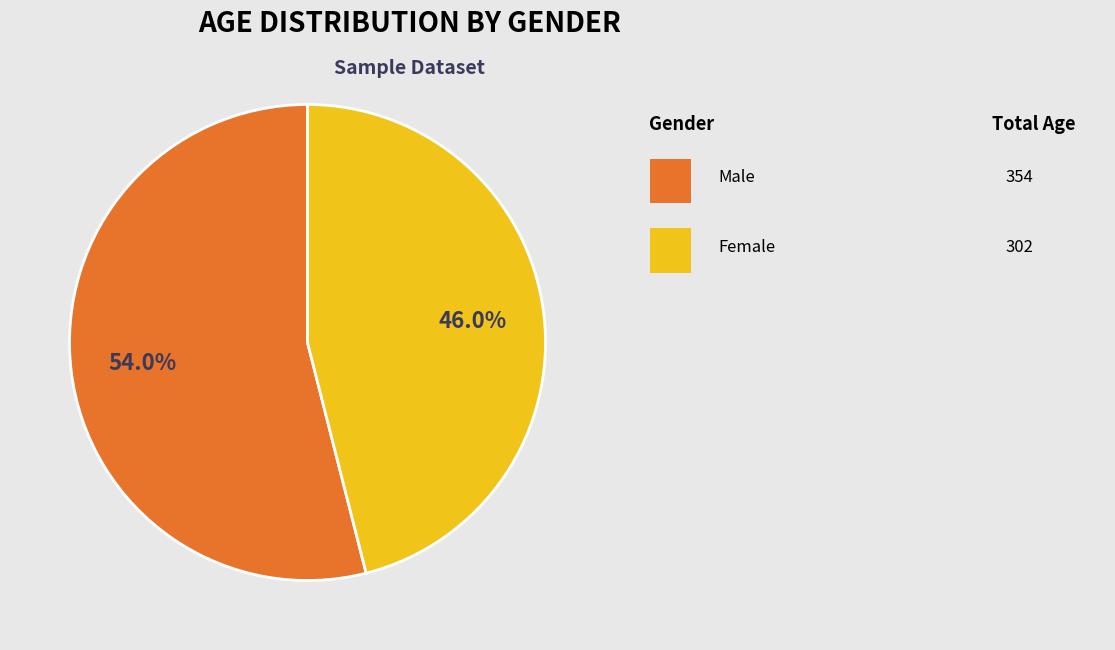

Does any single category account for the majority?

Yes